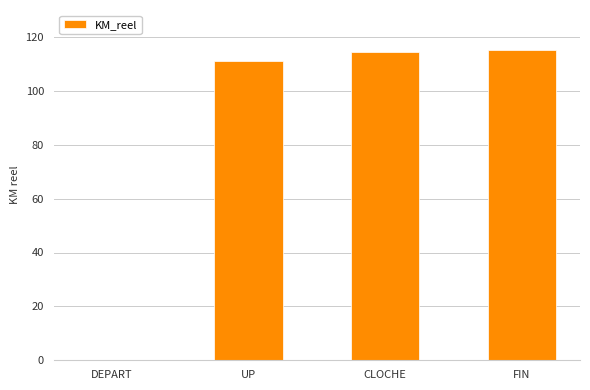

How many data points are above 114?

2